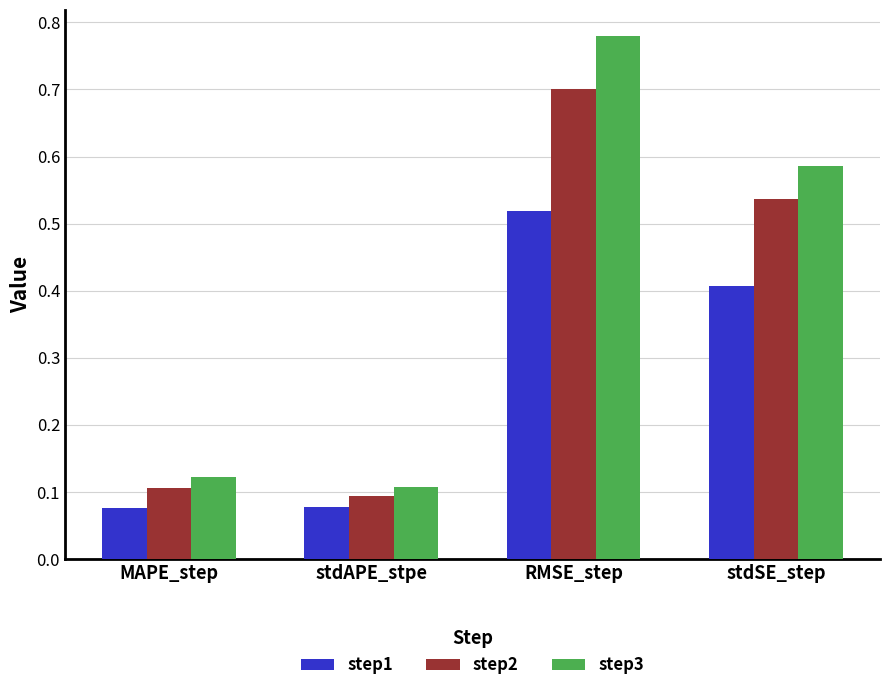

The value of step2 at MAPE_step is 0.2. True or false?

False